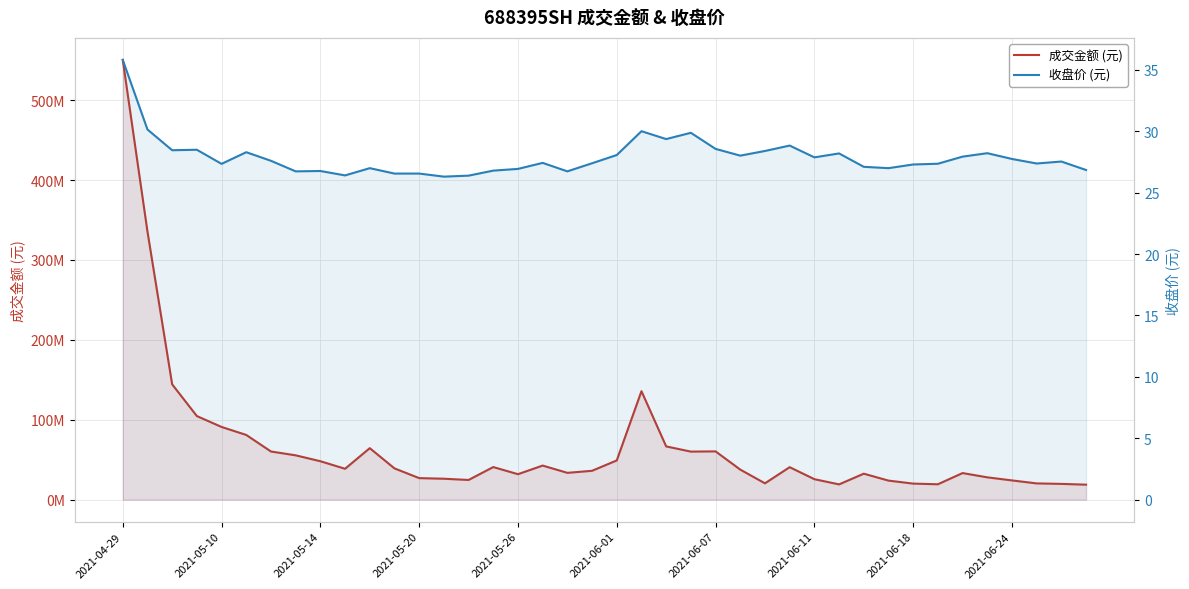

The 成交金额 (元) series shows 103603518.5 at 23. True or false?

False